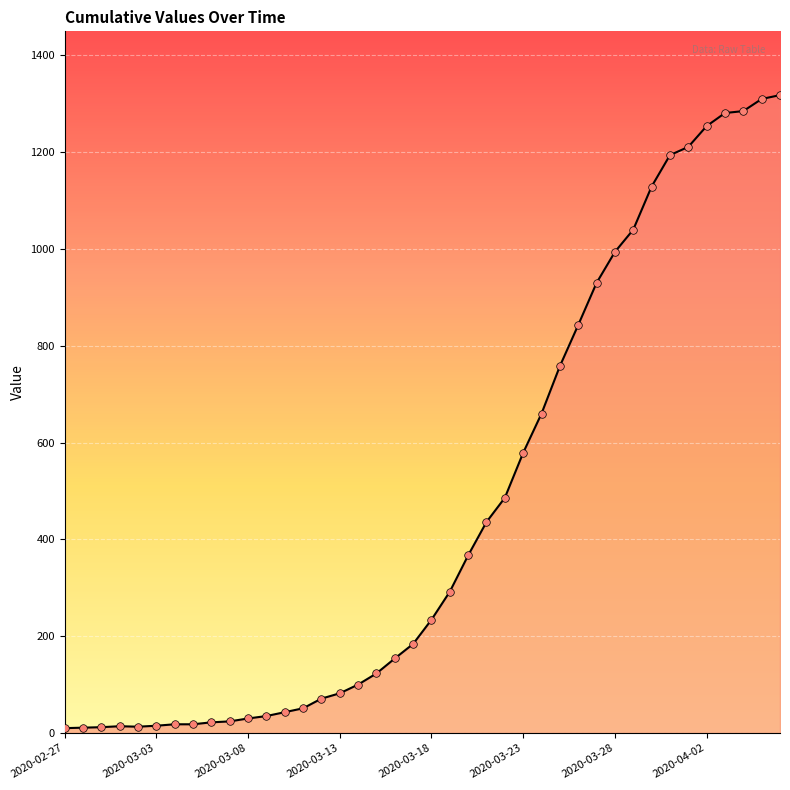

What is the greatest value displayed?

1318